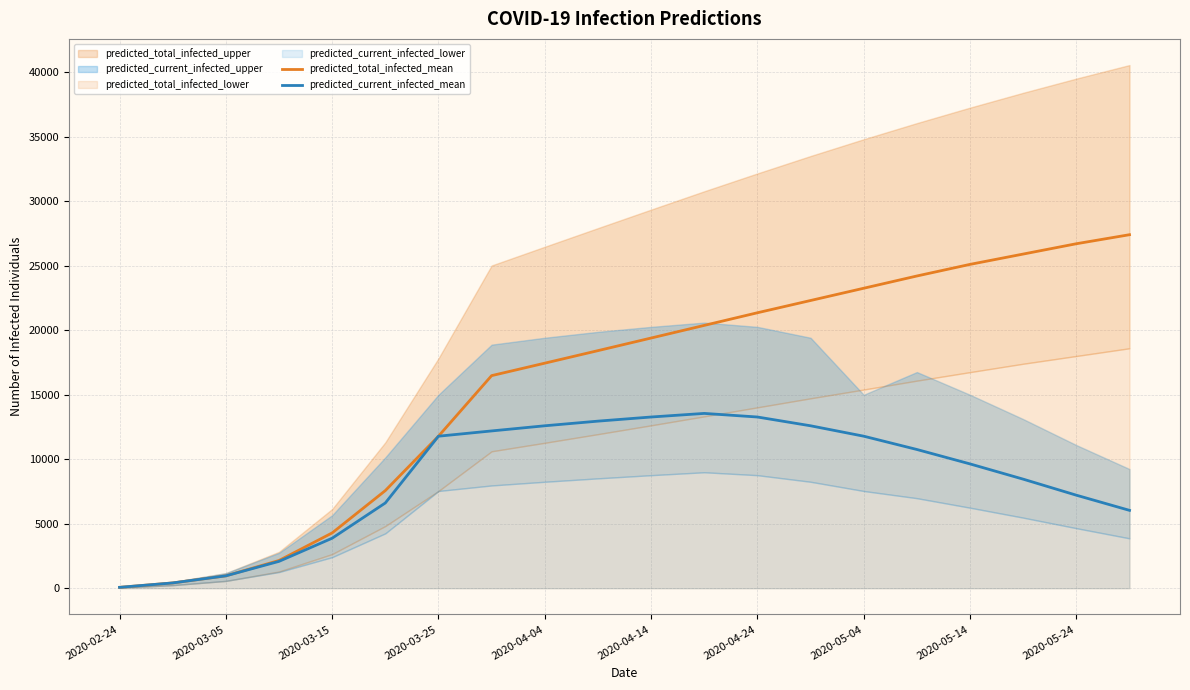

Reading left to right, what are all the values shown in this chart?

predicted_total_infected_mean: 68	410	959	2149	4286	7566	11783	16477	17443	18414	19391	20371	21350	22300	23250	24200	25100	25900	26700	27400
predicted_current_infected_mean: 68	410	959	2081	3876	6607	11783	12191	12590	12950	13270	13549	13270	12590	11783	10753	9634	8453	7210	6035